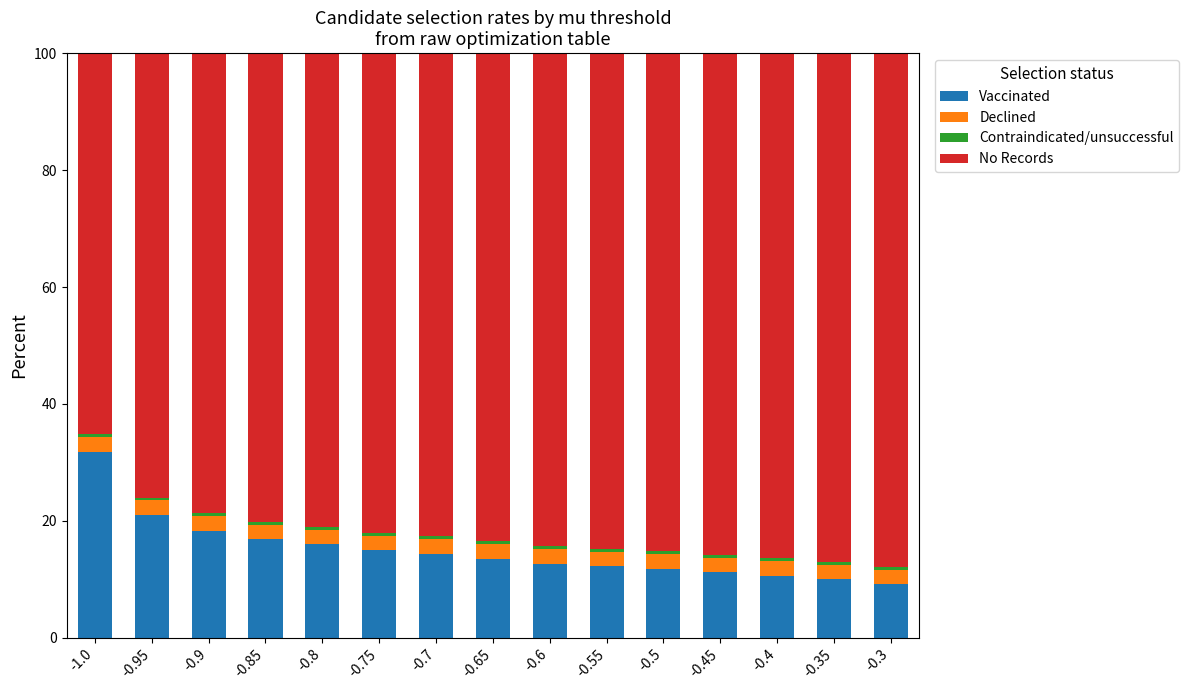

What is the lowest value of the Vaccinated series?

9.1